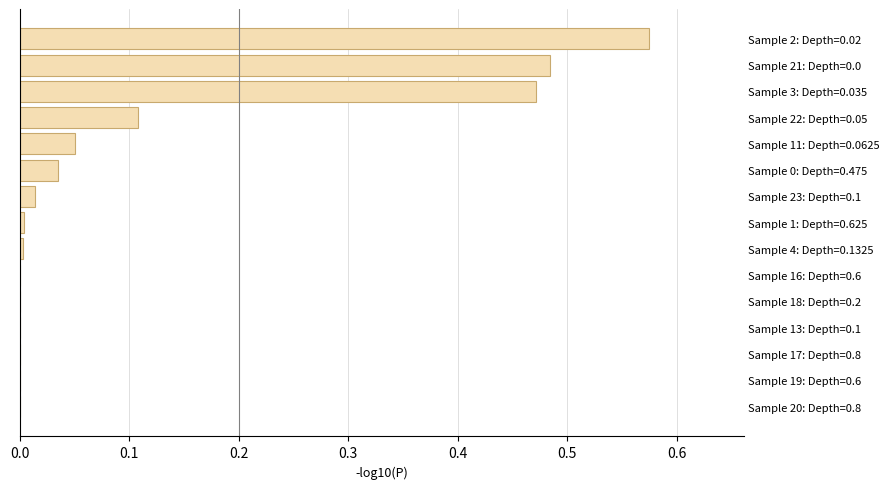

True or false: the data shows 0.0 at Sample 19: Depth=0.6.

True